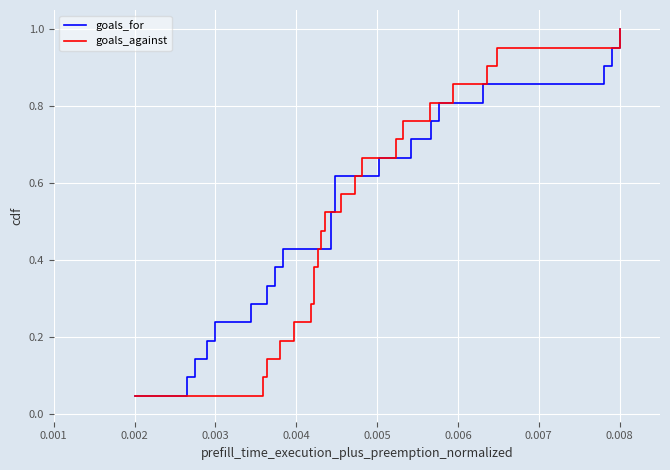

List the series in order of their peak value, highest first.

goals_for, goals_against